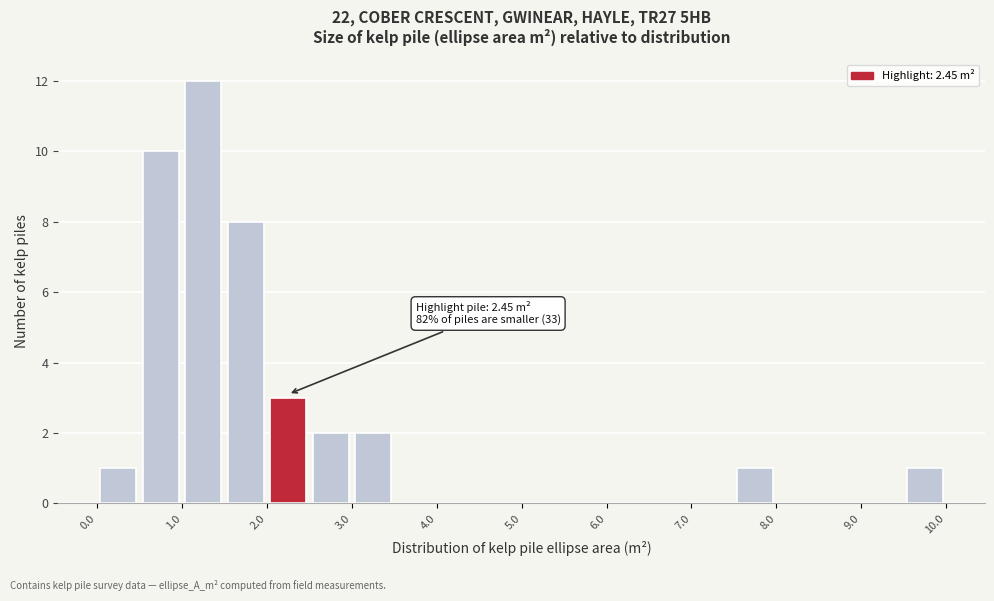

Over which range of the x-axis is the bar tallest?

1.0 to 1.5